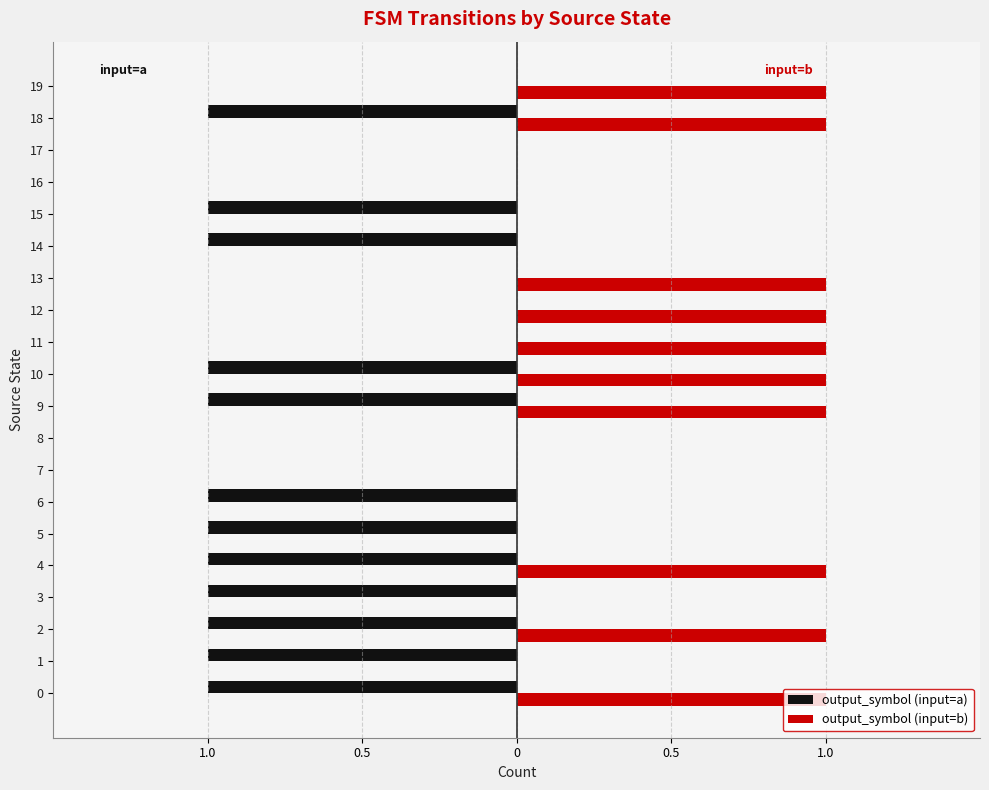

Is it true that output_symbol (input=a) equals -1 at 0?

True